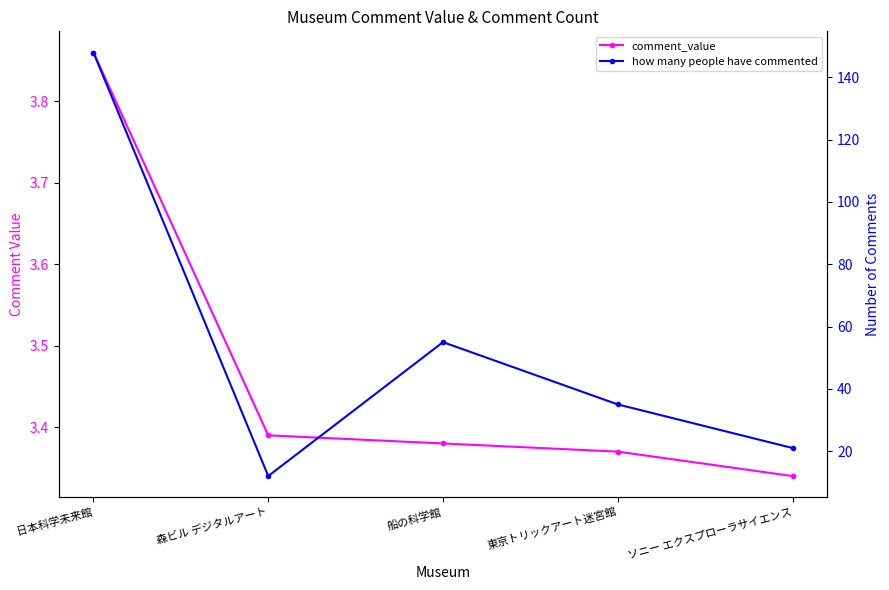

What is the difference between the maximum and second lowest values in the comment_value series?

0.5